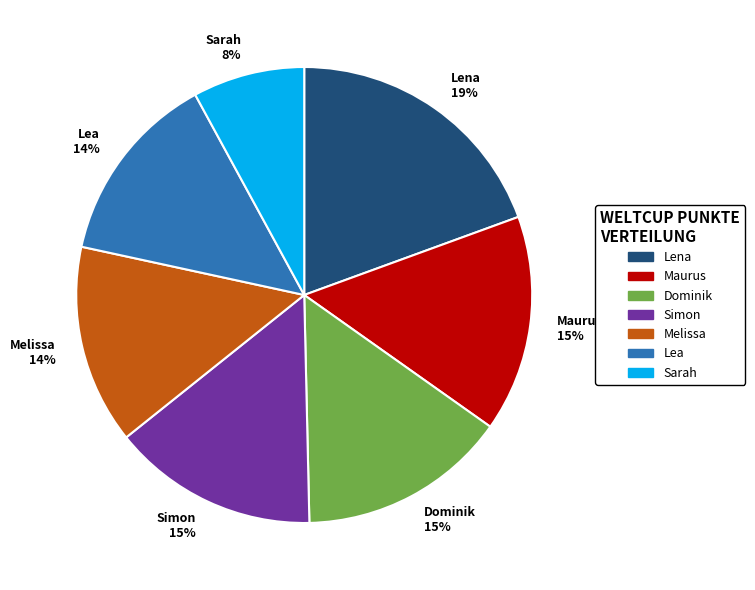

What is the smallest slice in the pie chart?

Sarah